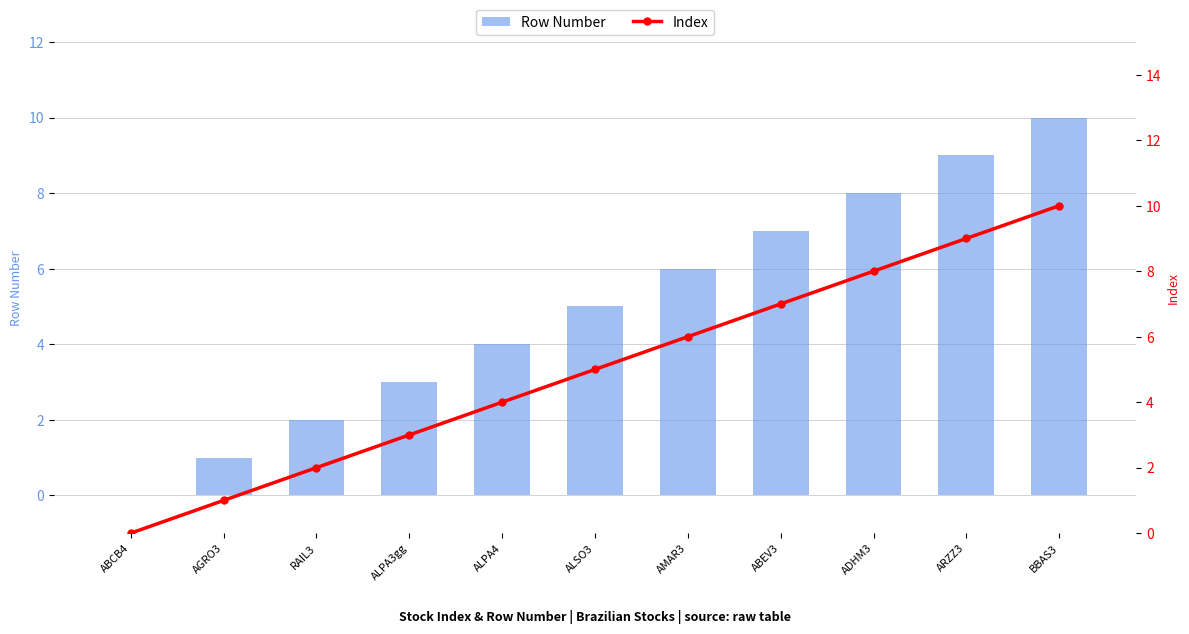

What is the difference between the Row Number values at ALSO3 and ALPA3gg?

2